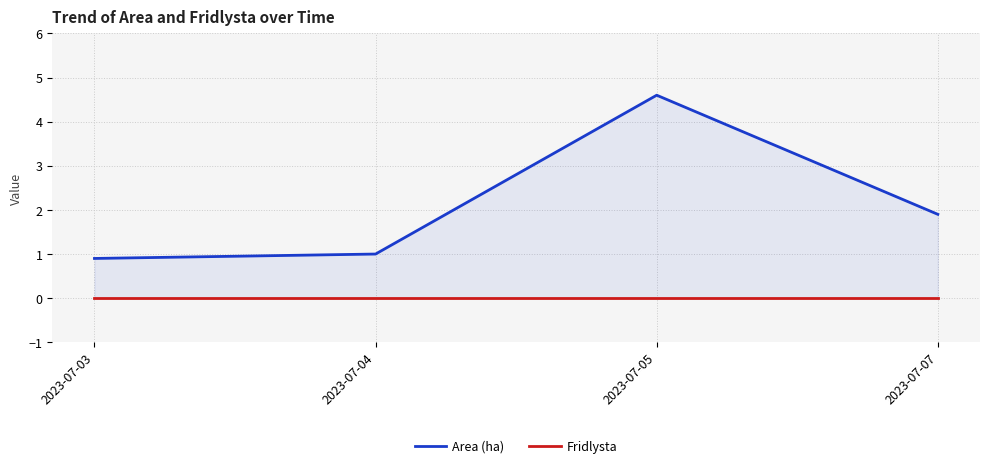

How many lines are shown in the chart?

2